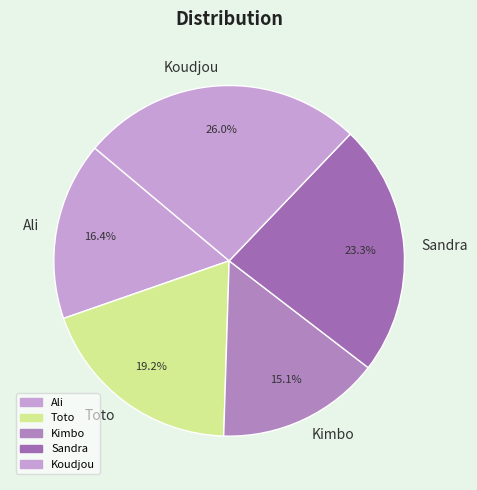

Is there a majority slice in this chart?

No